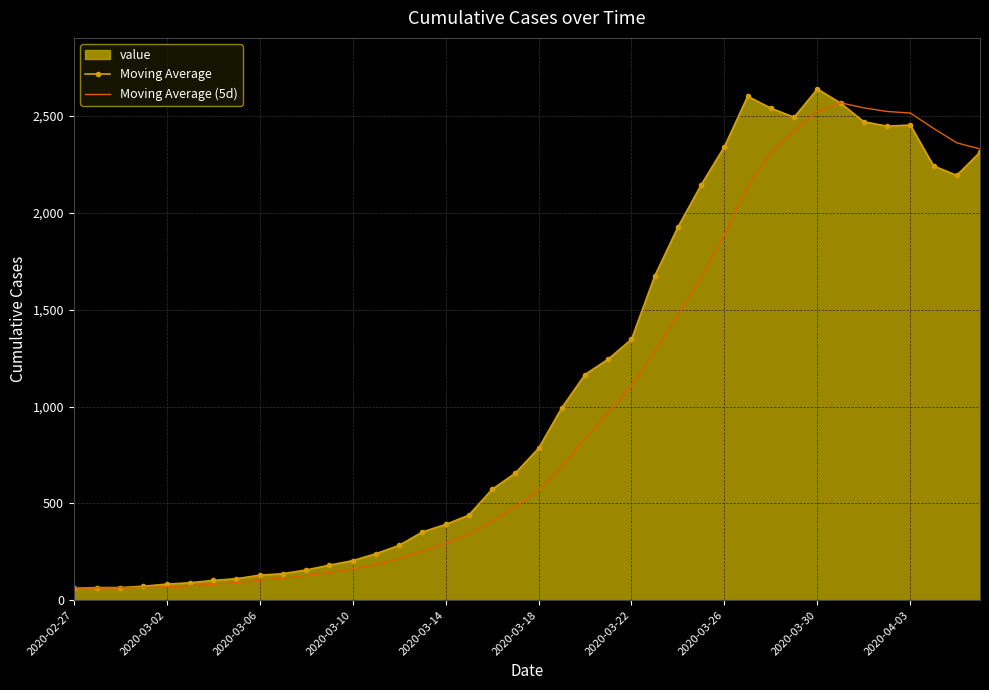

Which series ends up on top after the final intersection of Moving Average (5d) and Moving Average?

Moving Average (5d)